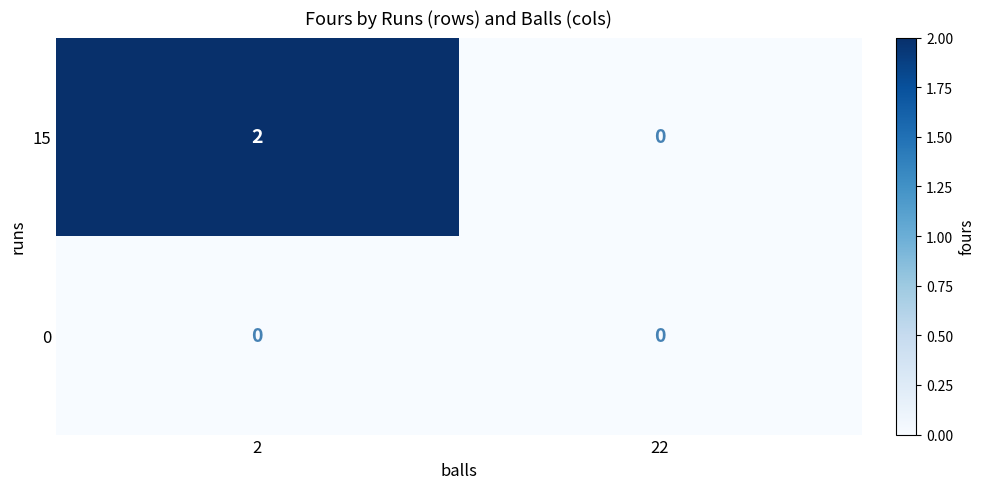

The 0 series shows 0 at 22. True or false?

True